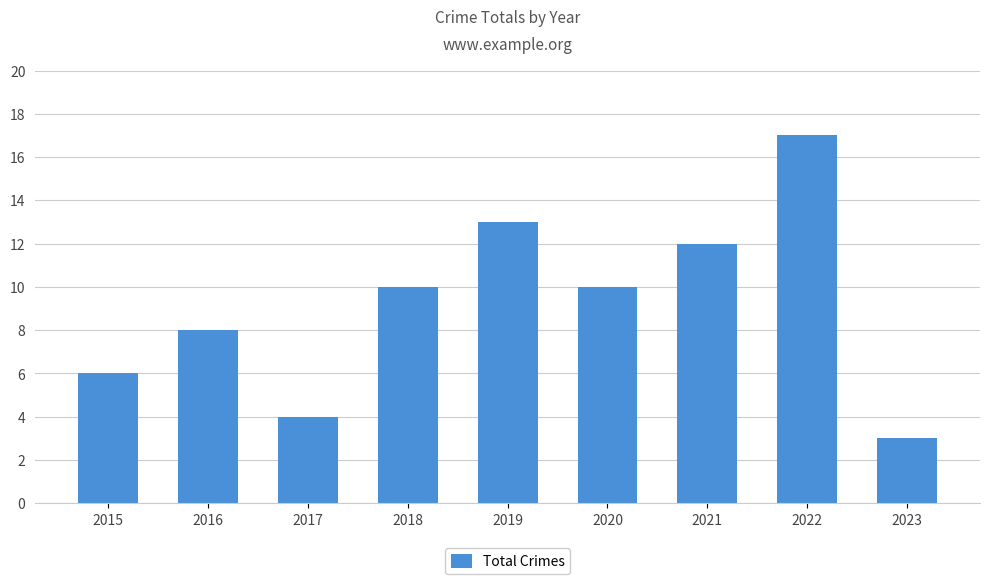

How many distinct data groups are displayed?

1